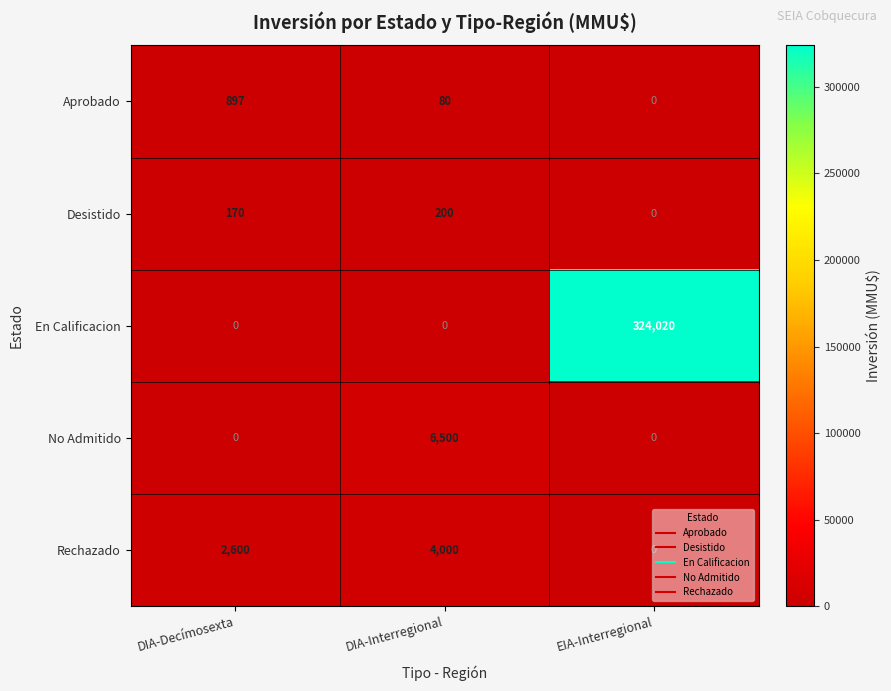

What is the difference between the highest and lowest values at DIA-Interregional?

6500